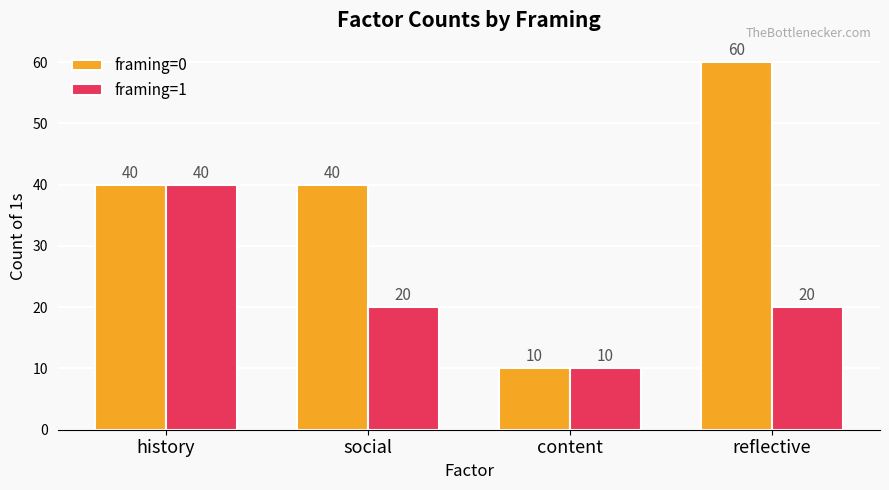

What position from the left is history?

1